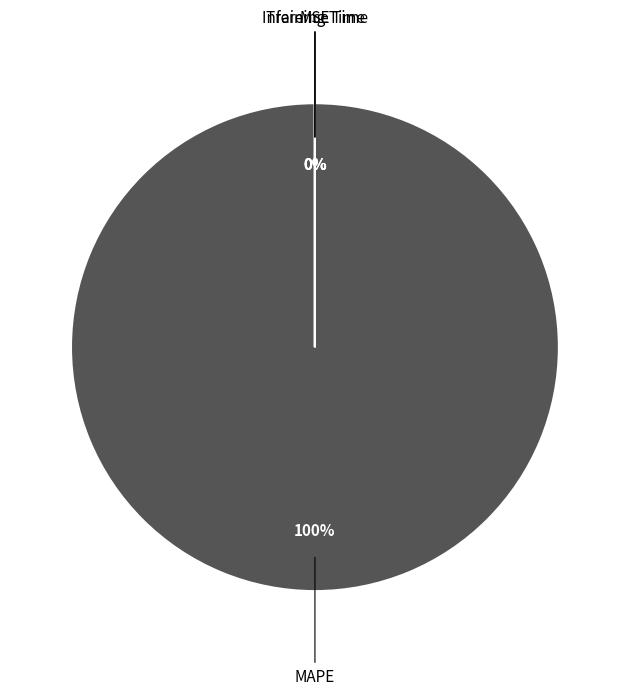

True or false: MSE accounts for 0% of the total.

True